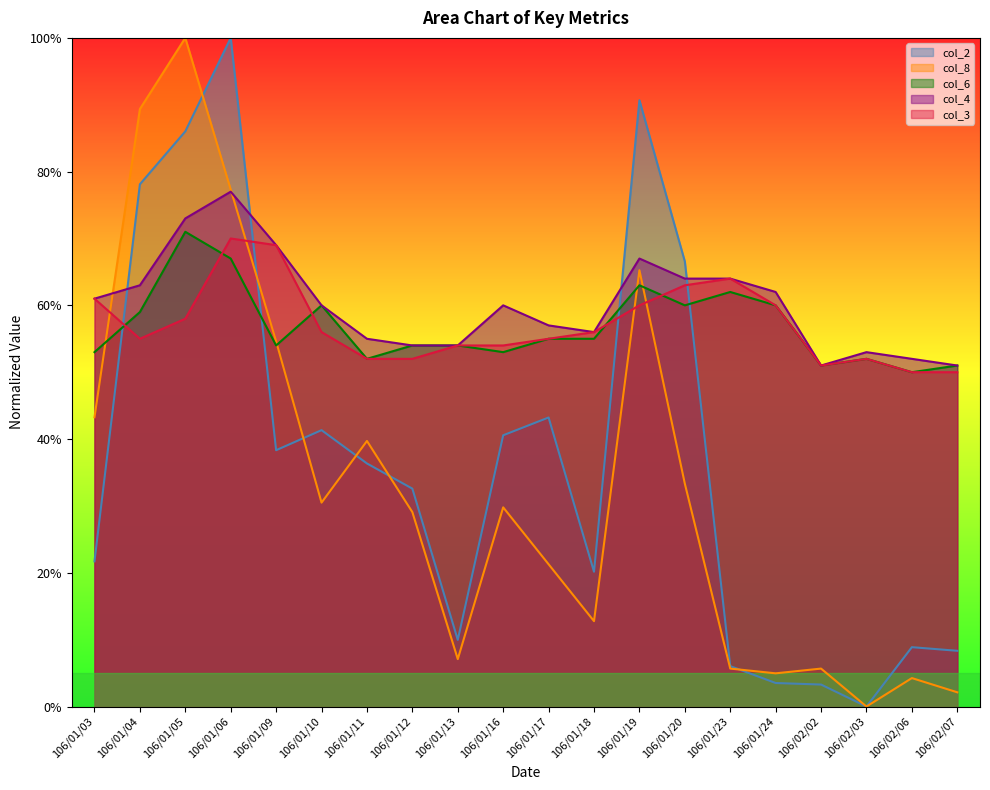

Between 106/01/11 and 106/01/13, which series saw the biggest shift?

col_8